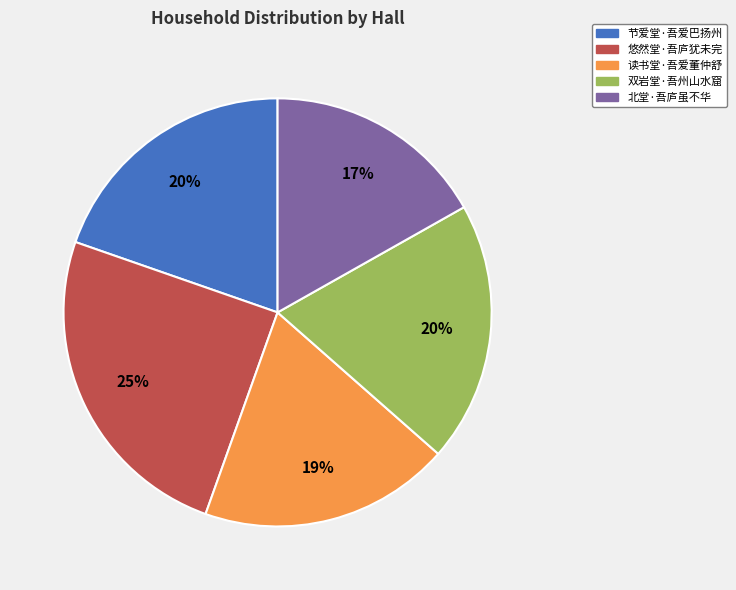

What is the smallest slice in the pie chart?

北堂·吾庐虽不华